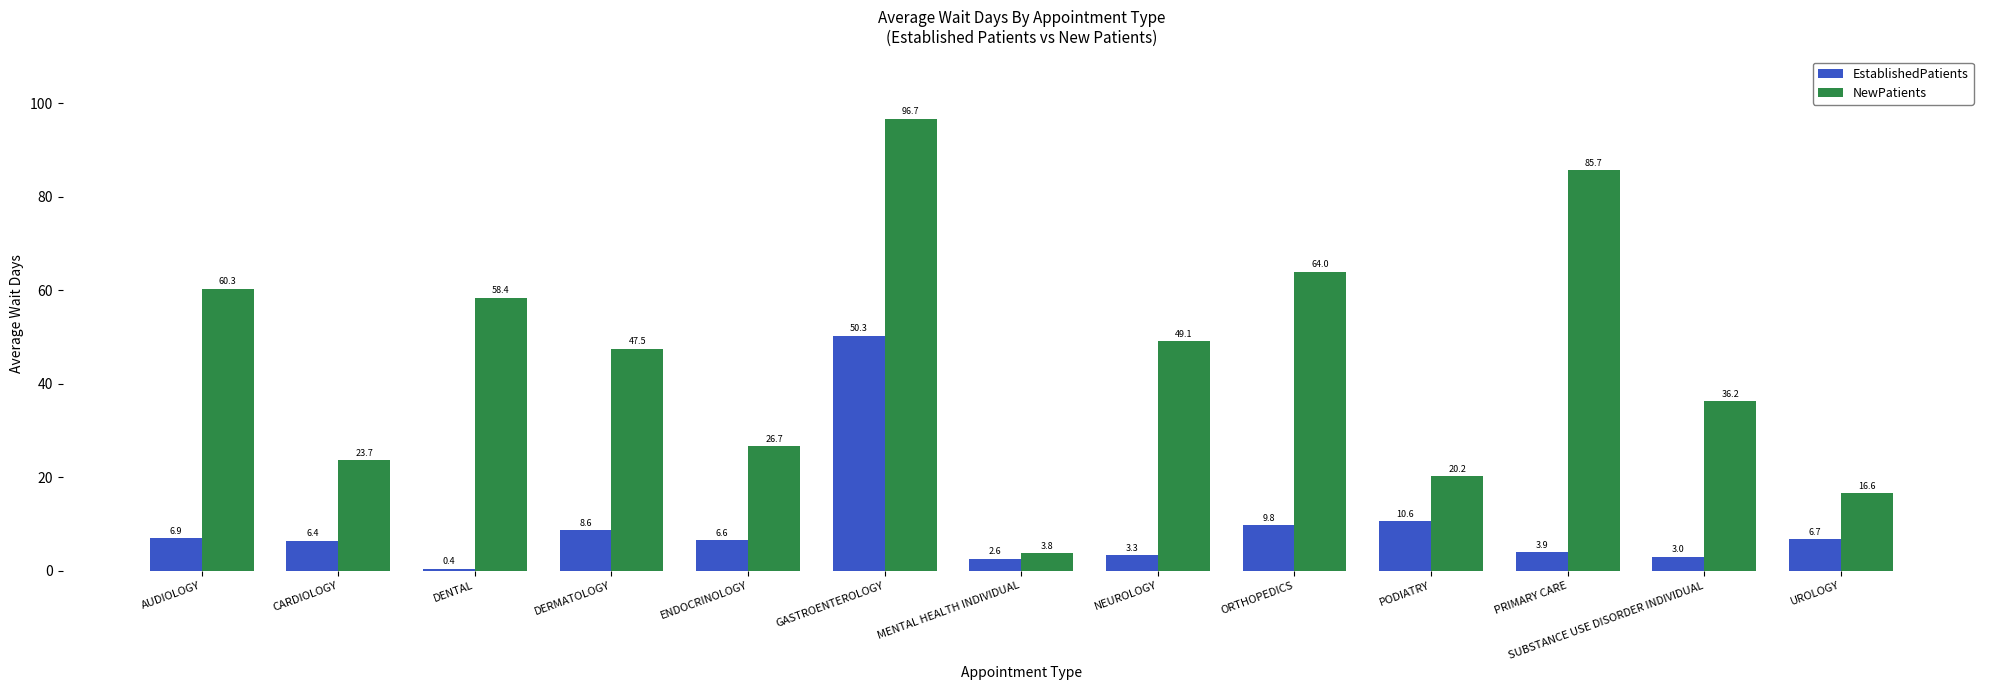

Which label corresponds to the largest value in the chart?

GASTROENTEROLOGY